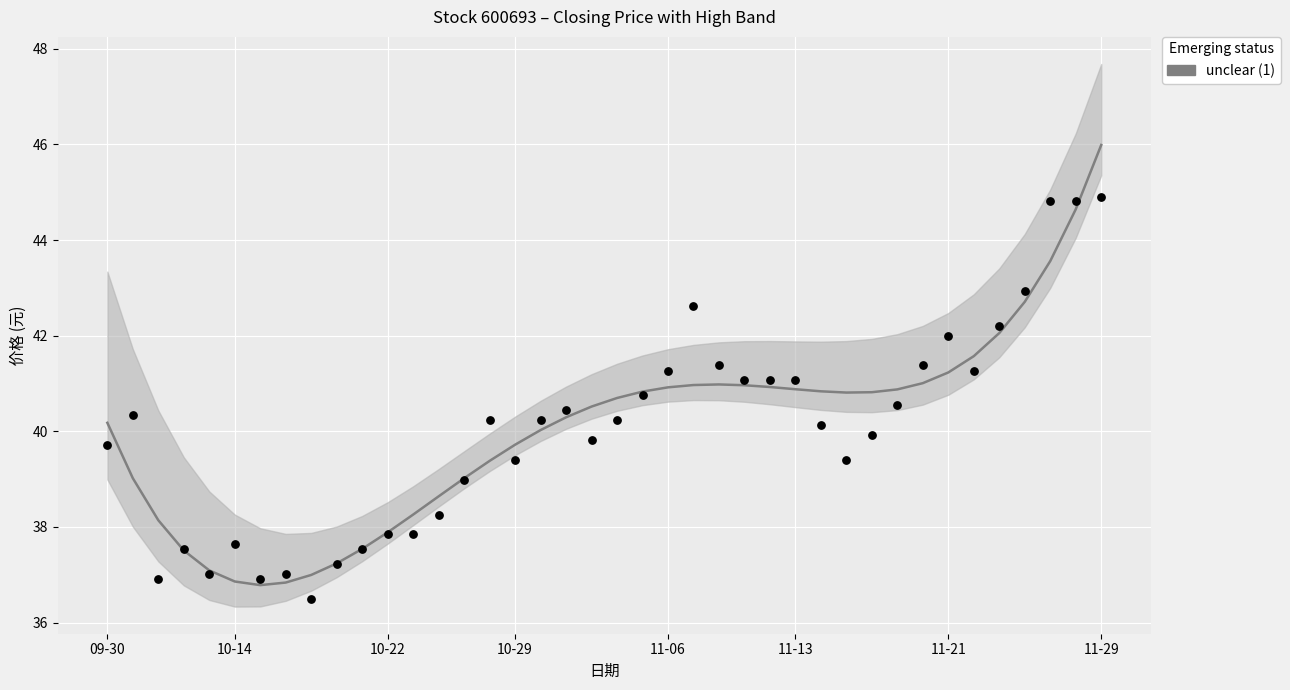

Which series contains the lowest Y value?

收盘 (raw)